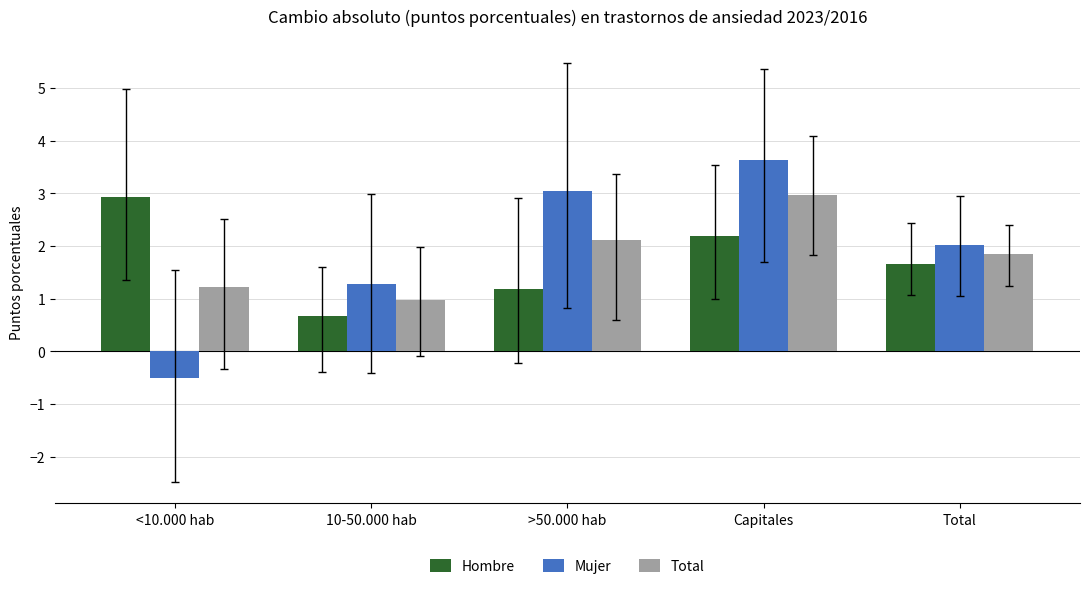

What is the spread (max minus min) of values at Total?

0.4